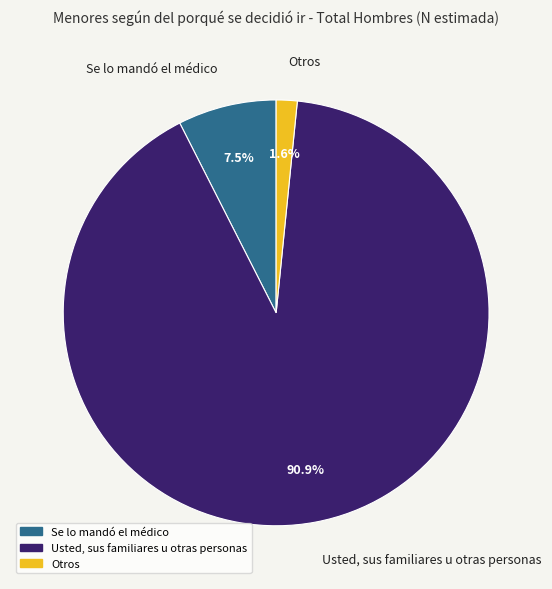

Is it true that Usted, sus familiares u otras personas is 79% of the pie?

False